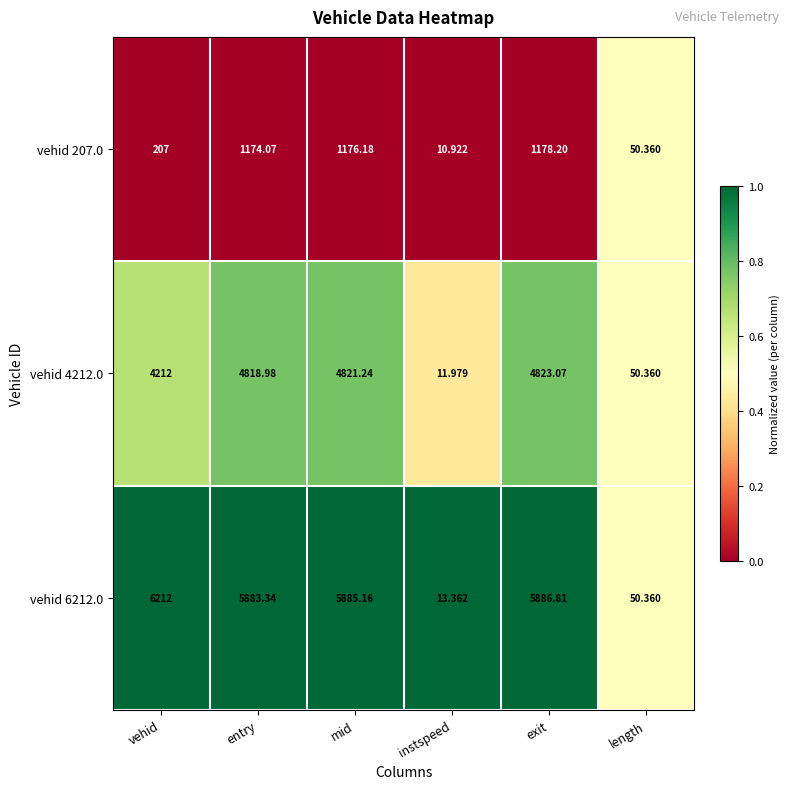

Is the value of vehid 6212.0 at mid greater than the value of vehid 207.0 at exit?

Yes